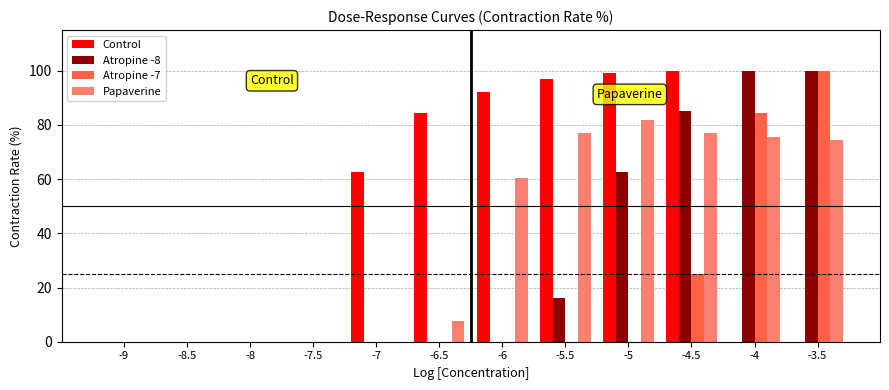

Where is Atropine -8 nearest to the value 50?

-5